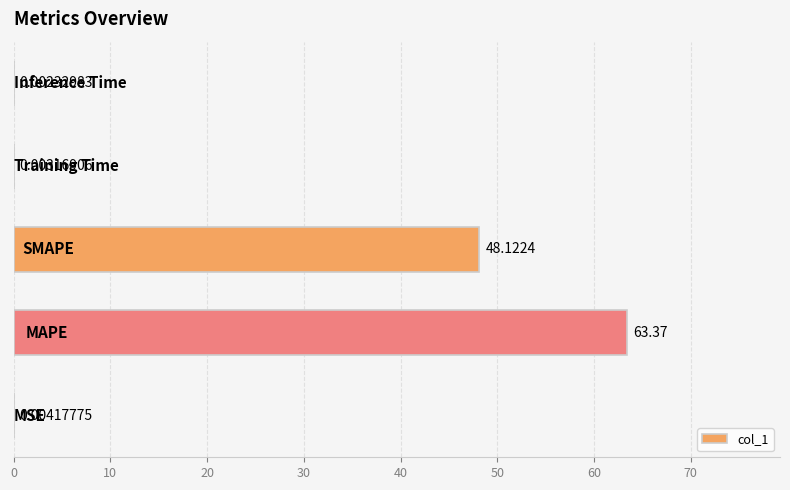

Are the bars grouped side by side (vs. stacked)?

No